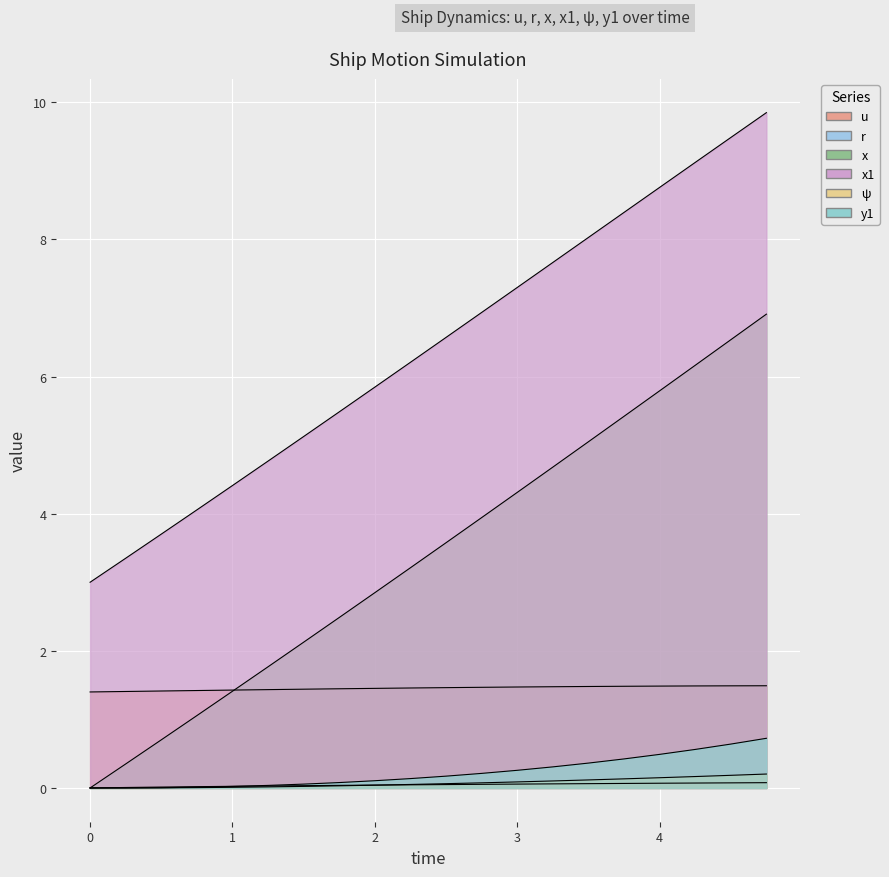

Where is x nearest to the value 3?

2.0